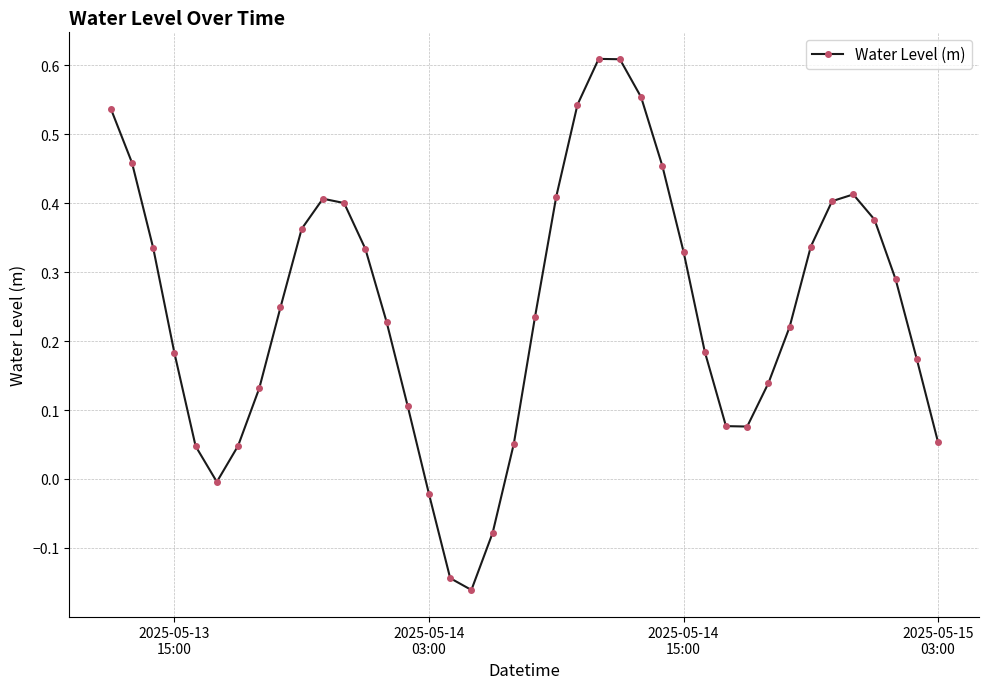

How many data points does each series have?

40